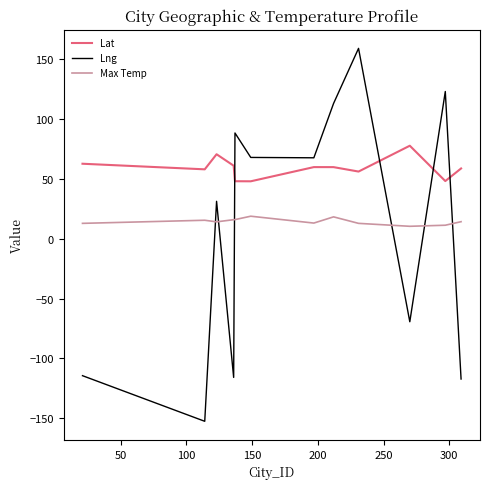

List the series in order of their peak value, highest first.

Lng, Lat, Max Temp